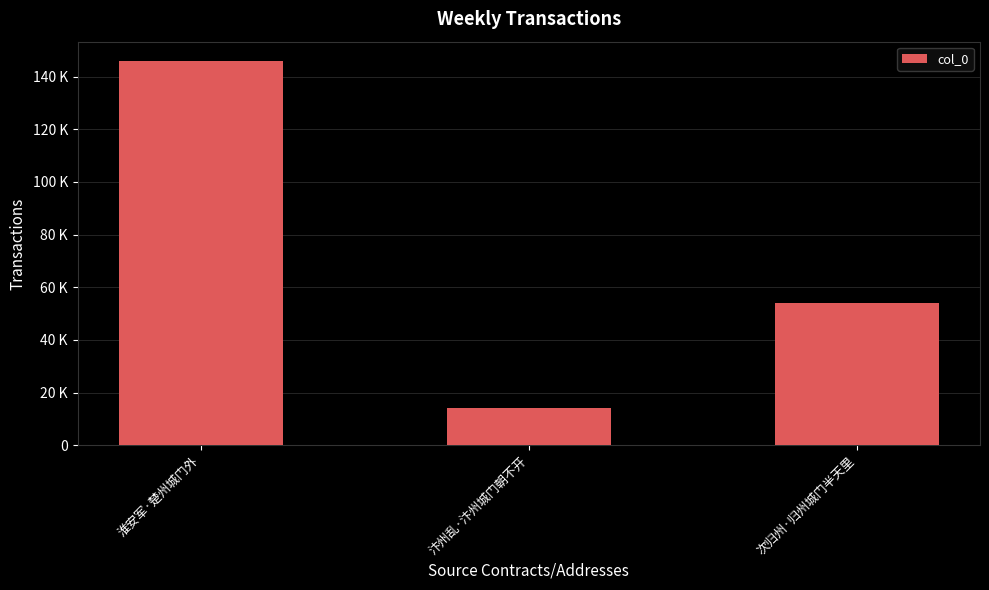

Does the chart contain any negative values?

No